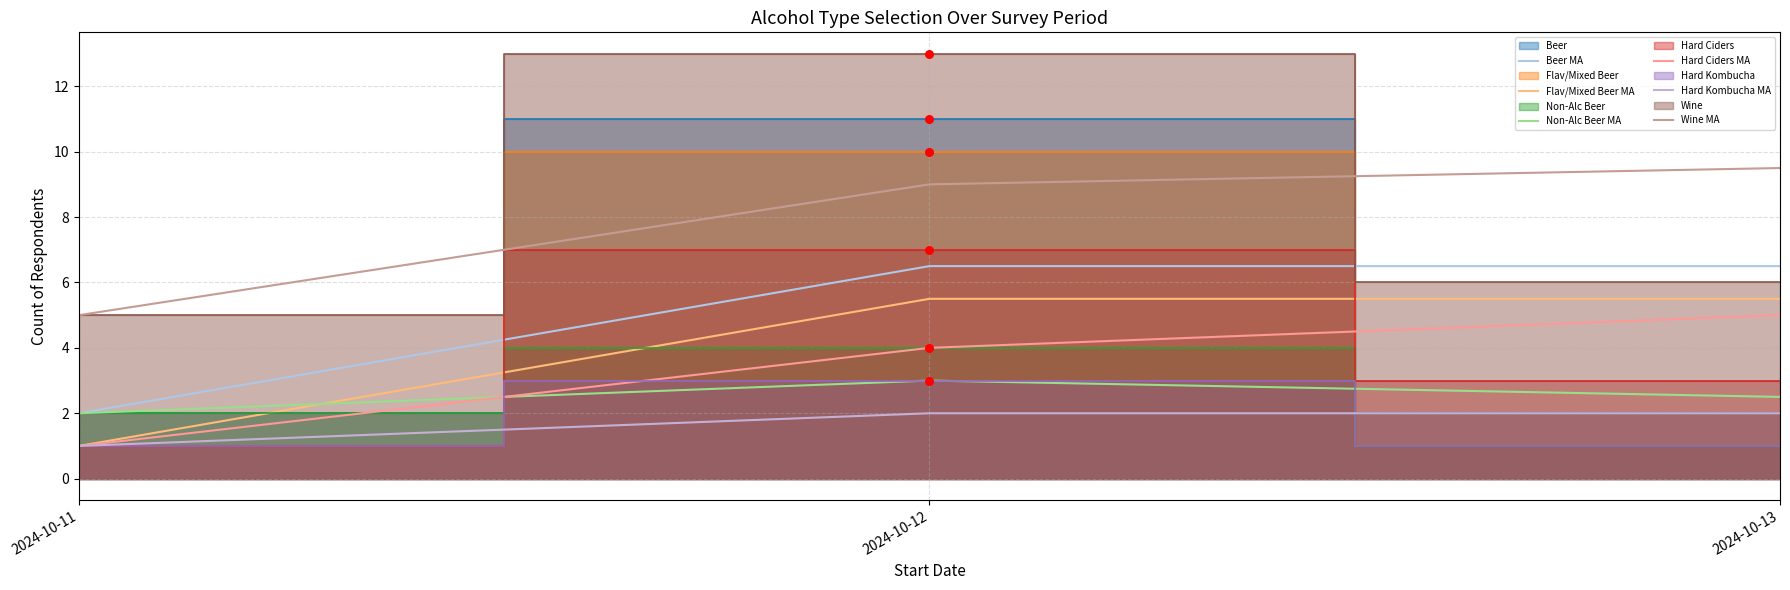

What is the total value across all series at 2024-10-13?

31.0